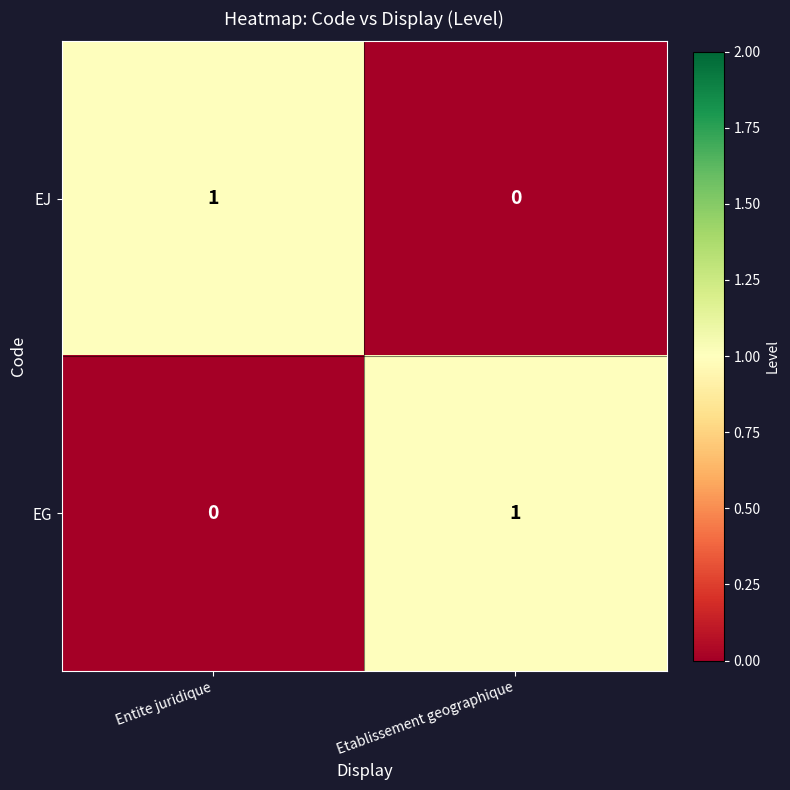

Reading left to right, extract all data points from this chart.

EJ: 1	0
EG: 0	1